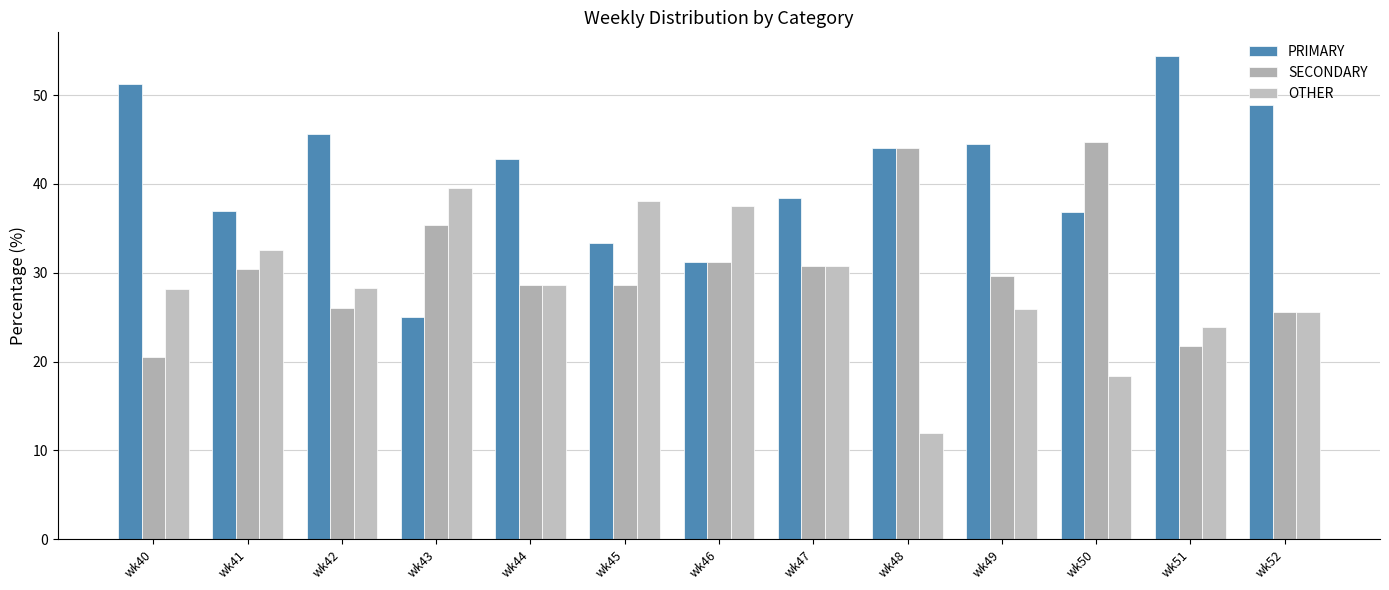

Which series has the largest total across all categories?

PRIMARY